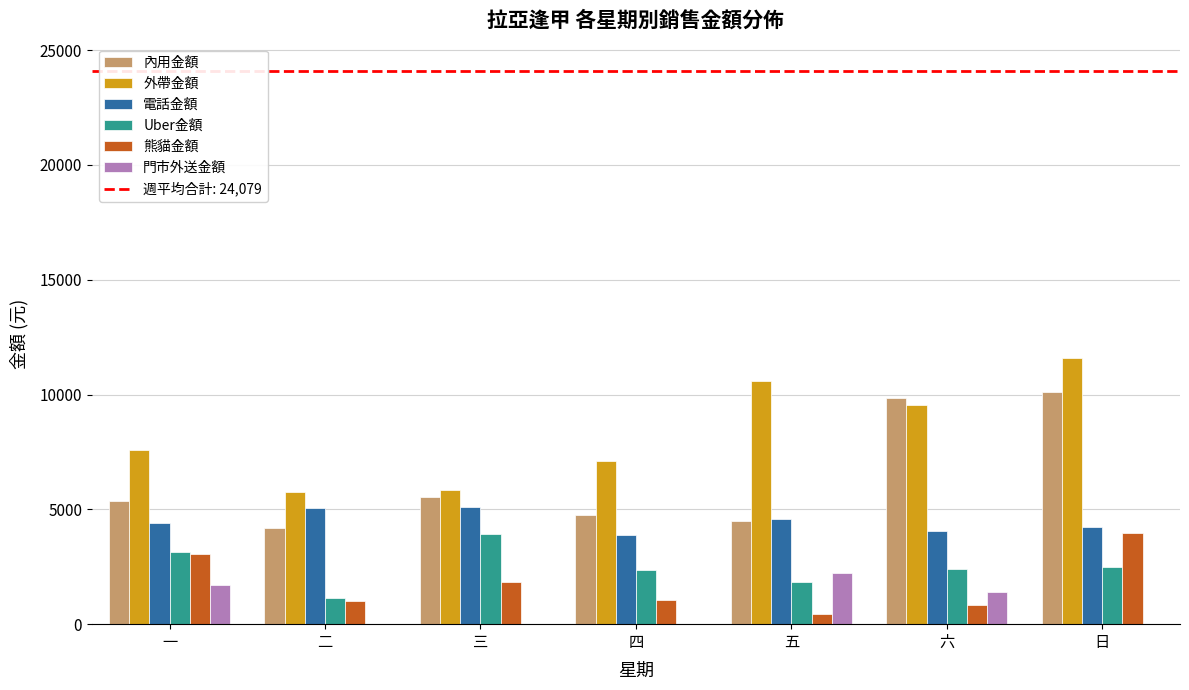

What is the total value across all series at 日?

32428